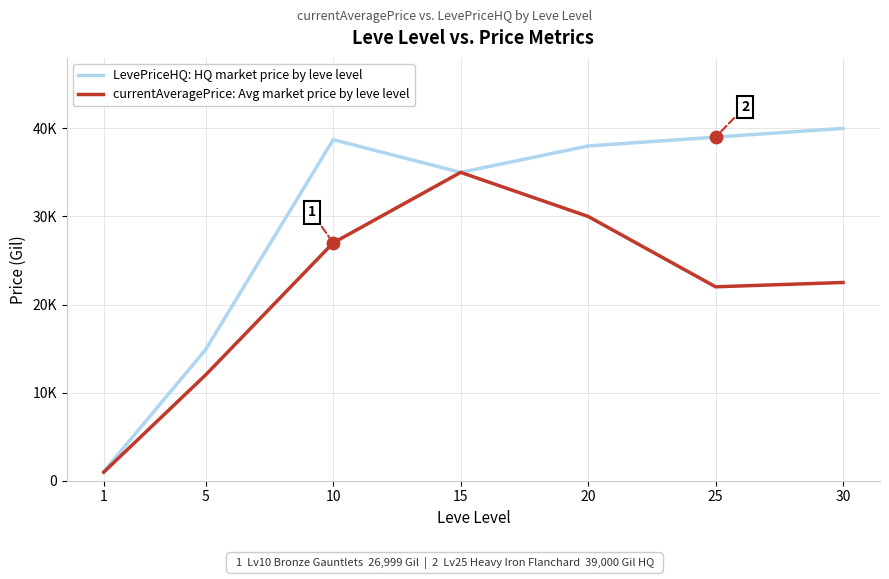

At which category is the sum across all series the highest?

15